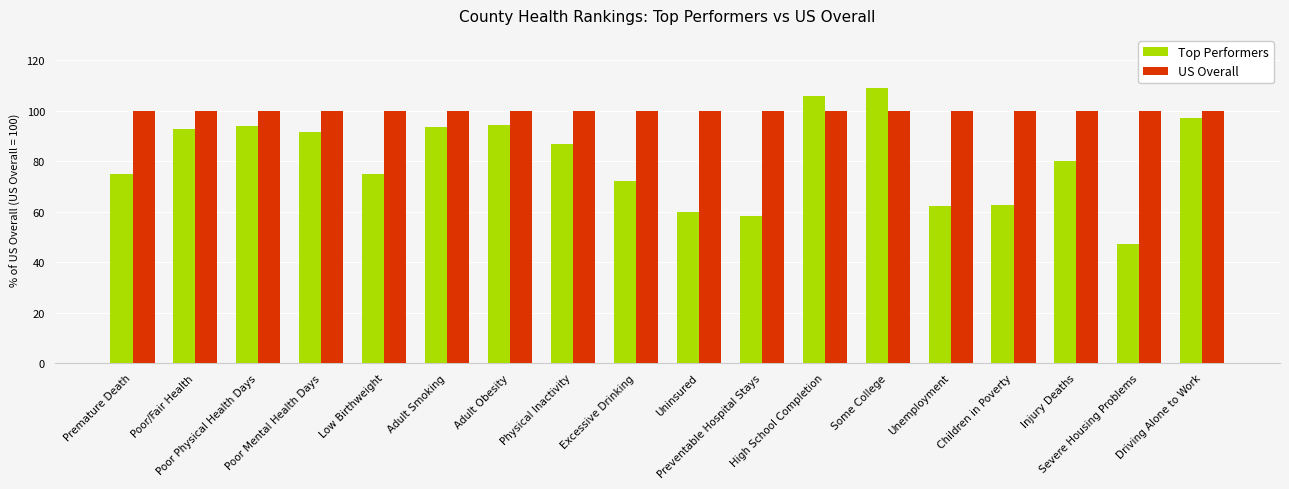

Are the bars grouped side by side (vs. stacked)?

Yes